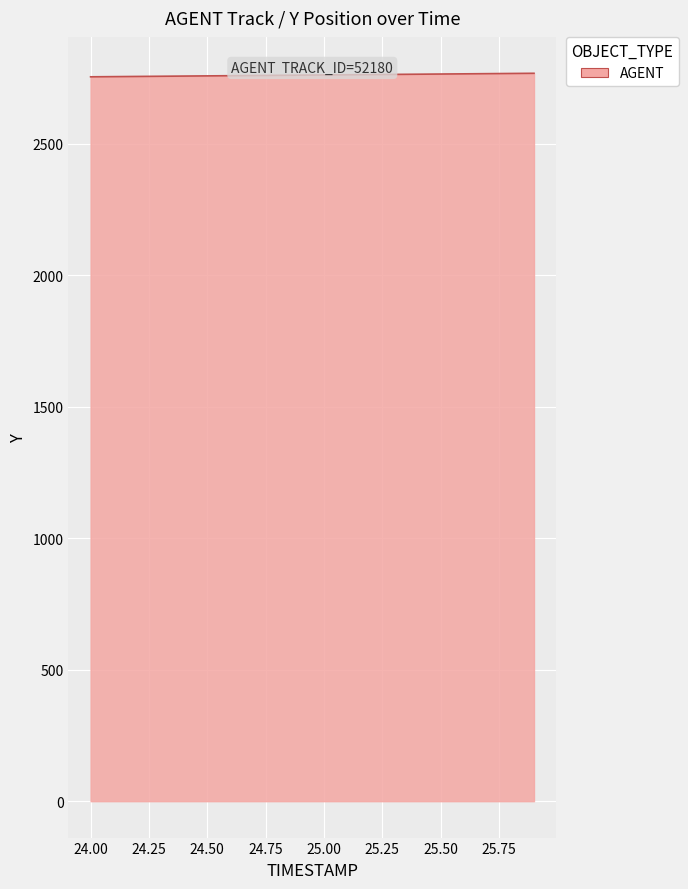

What is the minimum value shown in the chart?

2753.9